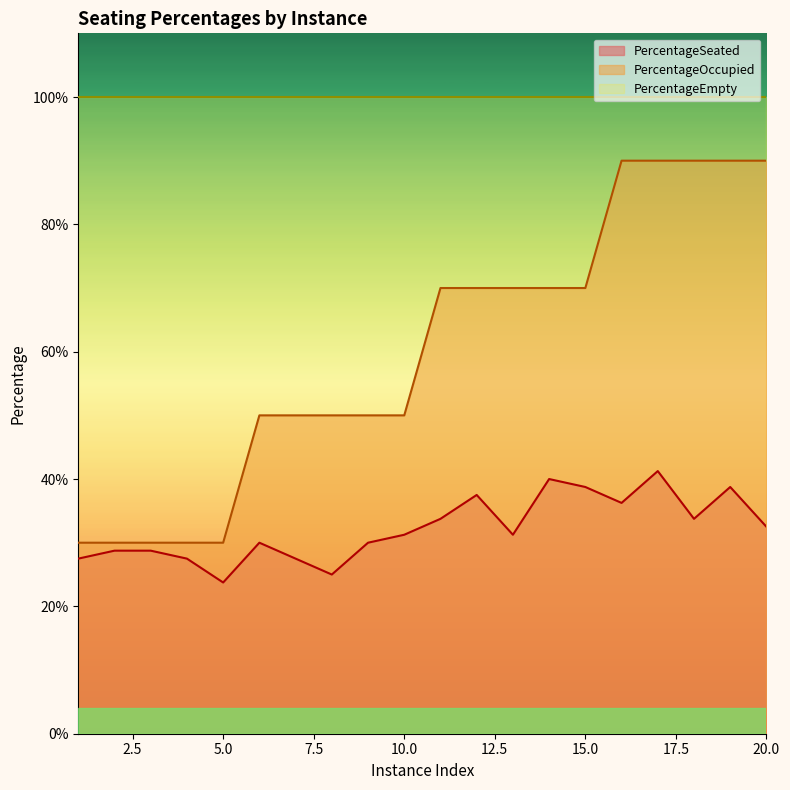

What is the sum of the PercentageOccupied values at 16 and 18?

1.8